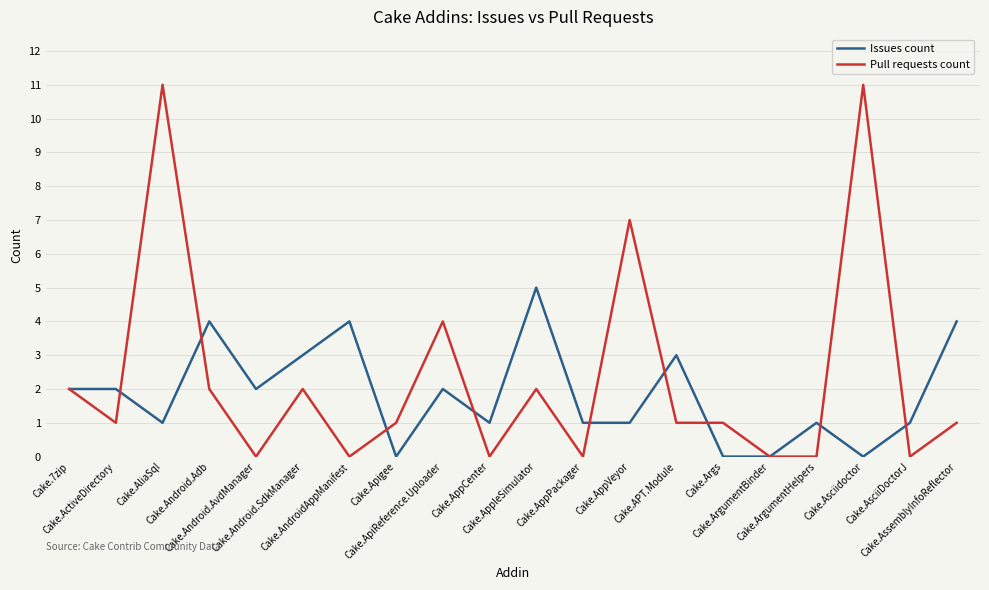

Which series has the largest range (max minus min)?

Pull requests count